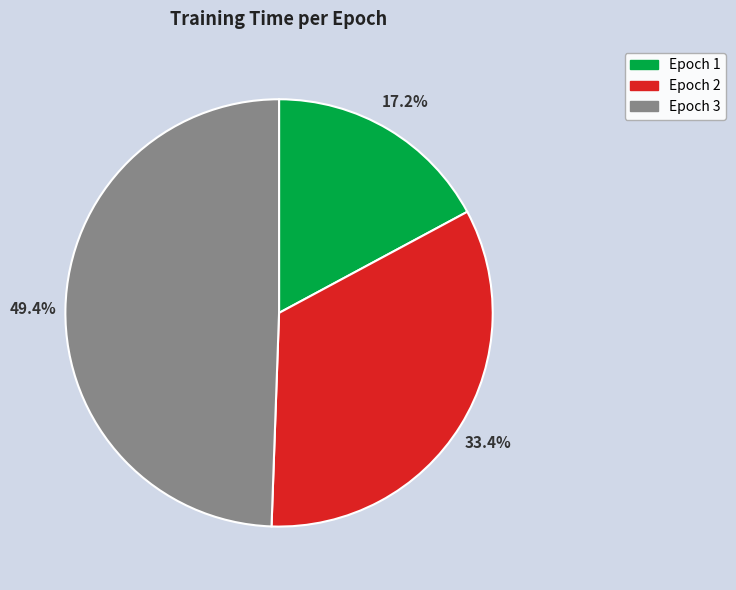

Rank the categories by value from highest to lowest.

Epoch 3, Epoch 2, Epoch 1